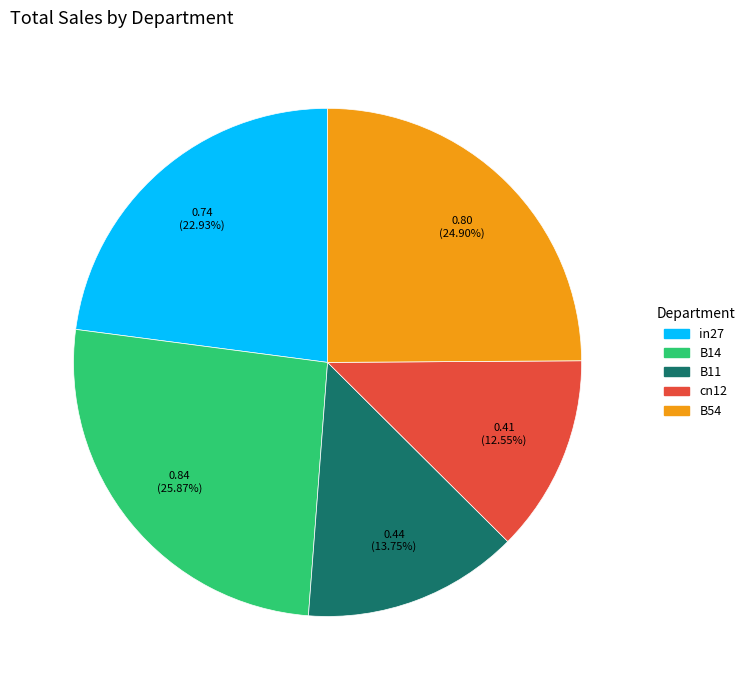

To the nearest percent, what is the difference between the largest and smallest slice percentages?

13%